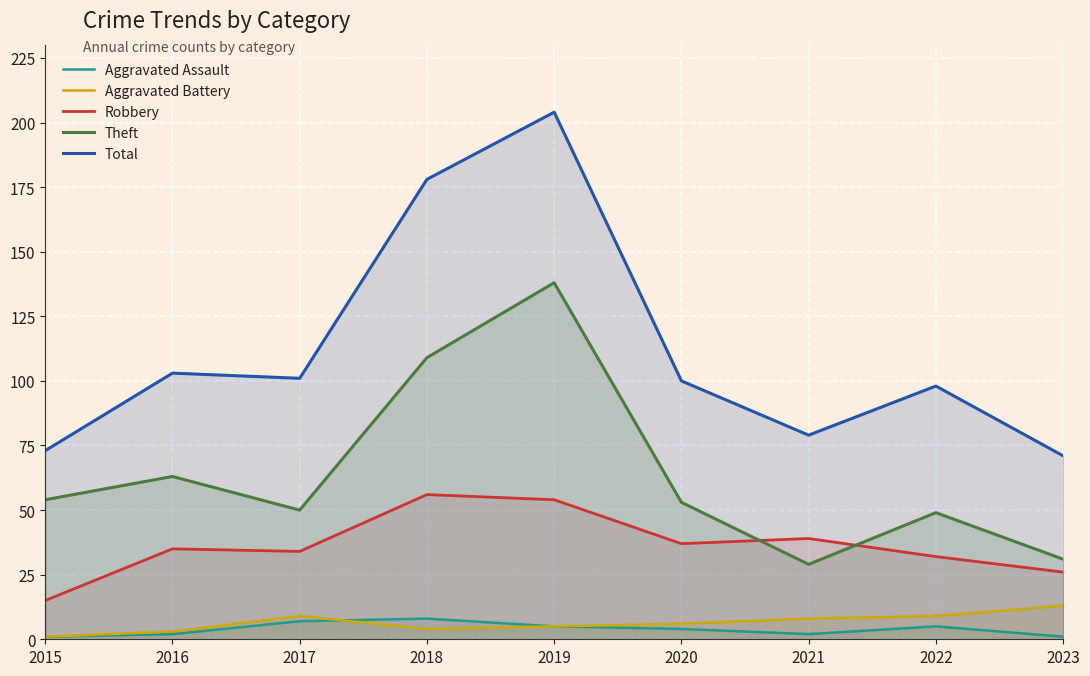

Rank the series at 2017 from highest to lowest value.

Total, Theft, Robbery, Aggravated Battery, Aggravated Assault